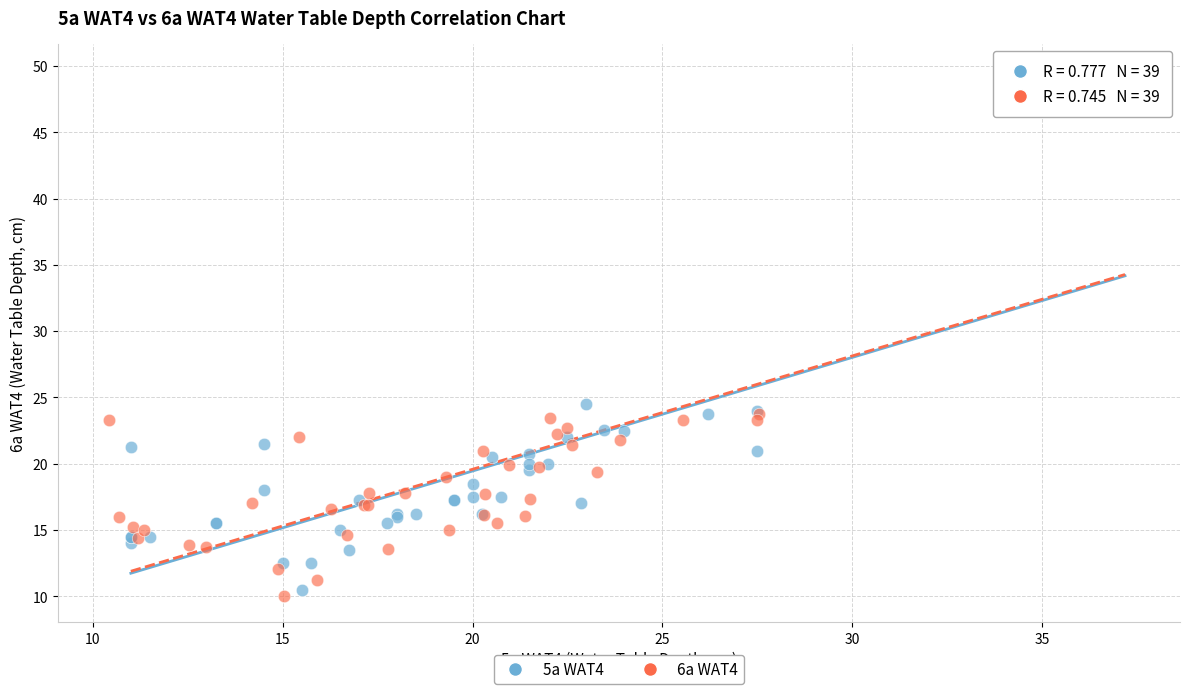

Which series has the largest Y range (max minus min)?

6a WAT4